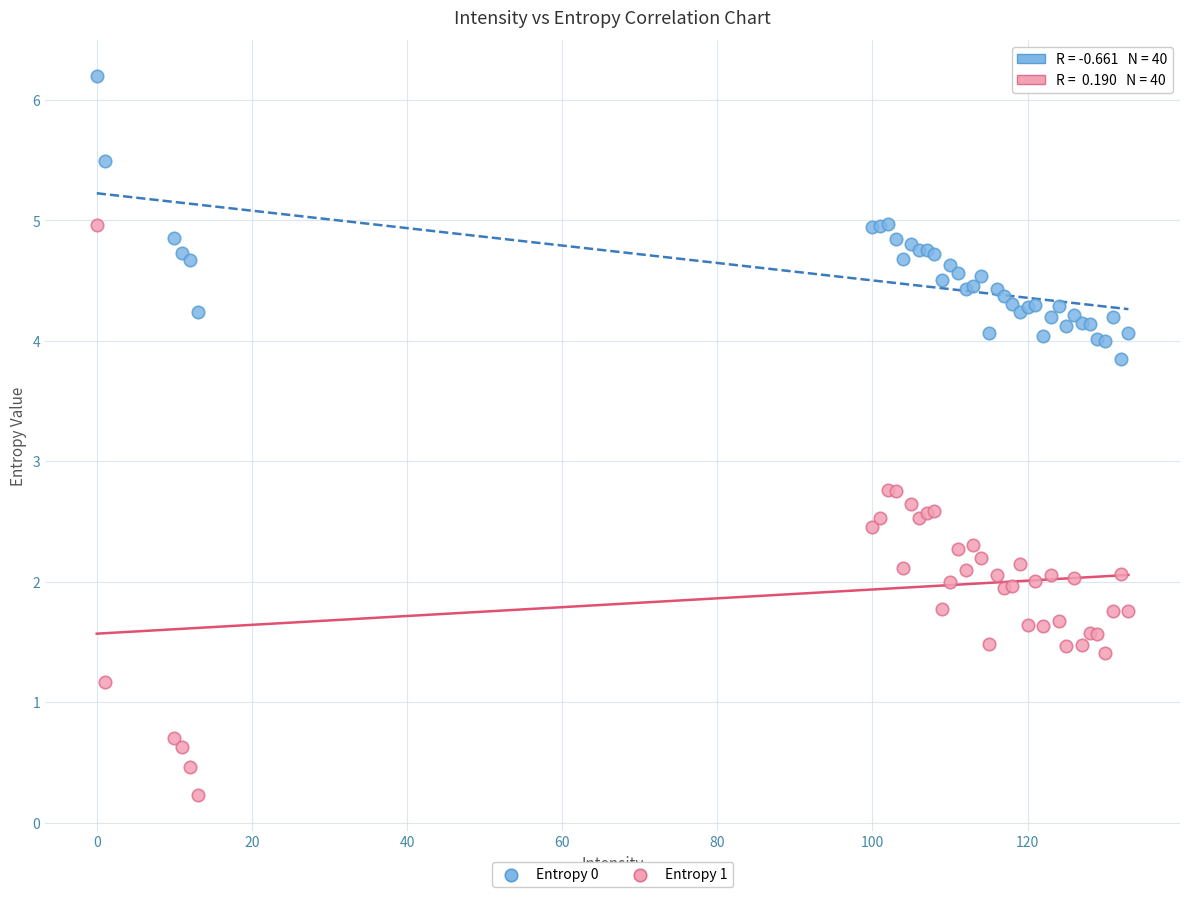

Which series reaches the maximum Y coordinate?

Entropy 0